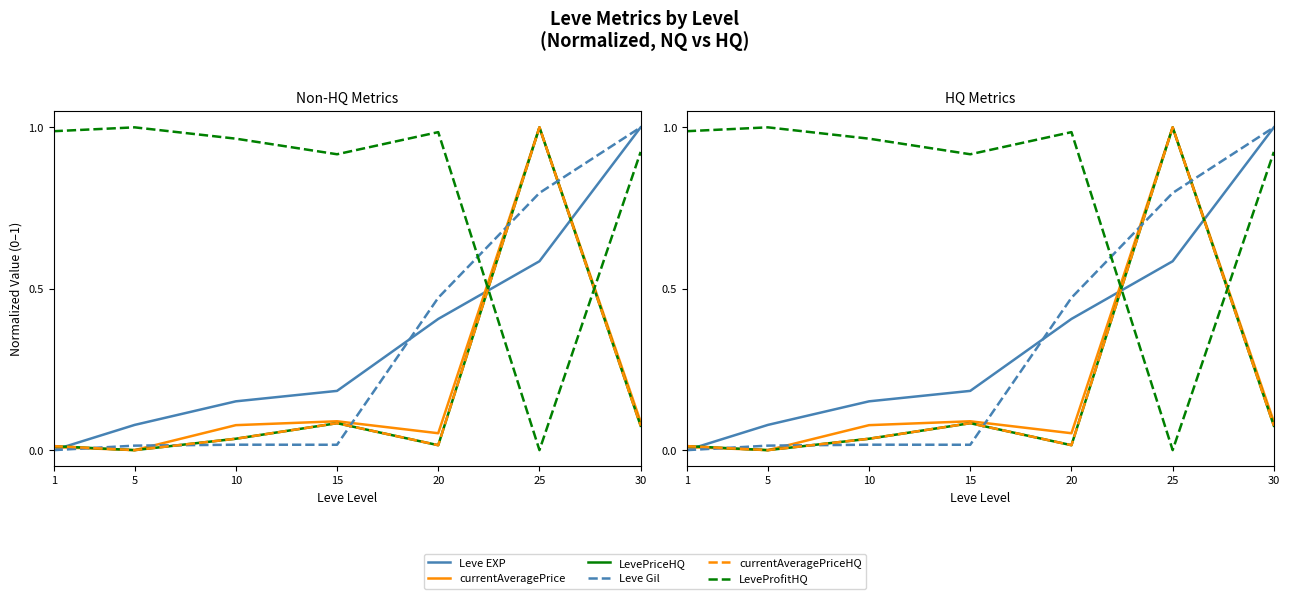

Count the number of categories in the chart.

7